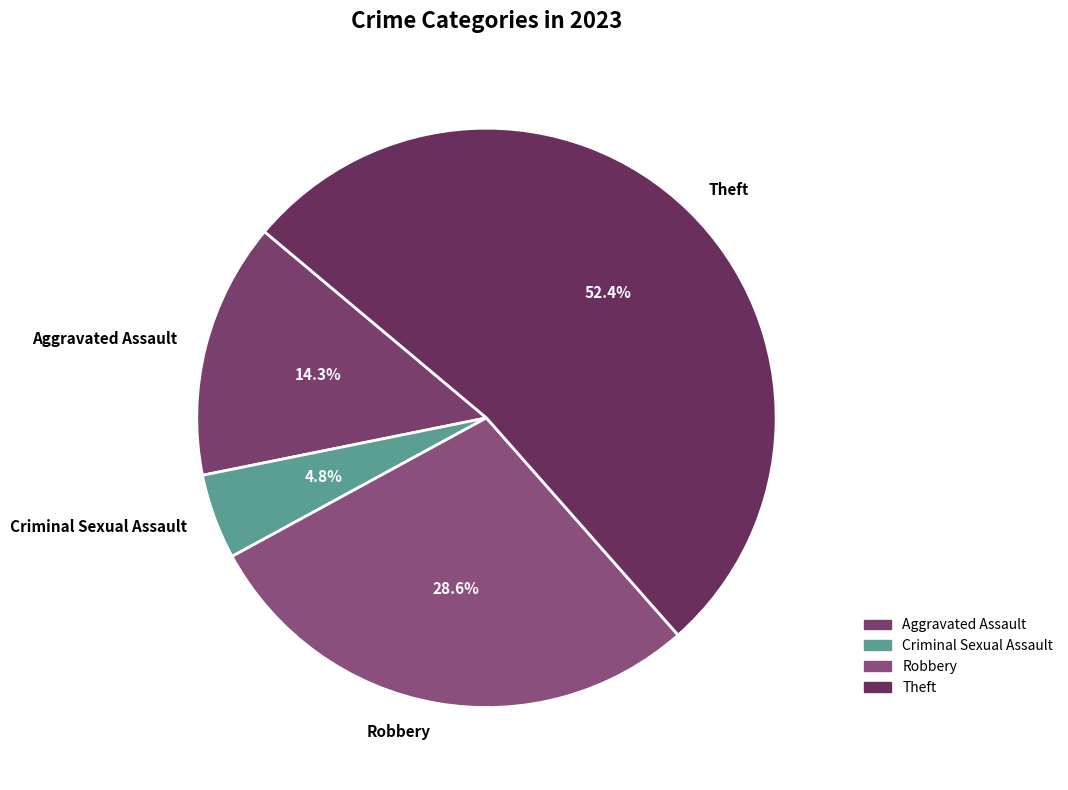

To the nearest percent, what portion does Criminal Sexual Assault represent?

5%